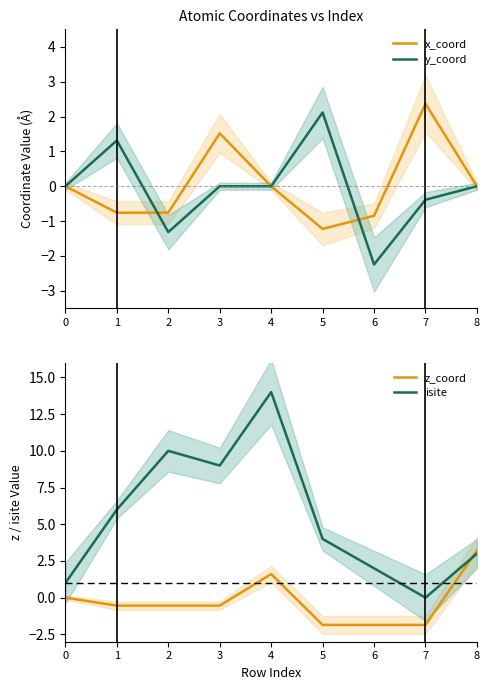

Rank the series at 8 from lowest to highest value.

x_coord, y_coord, isite, z_coord